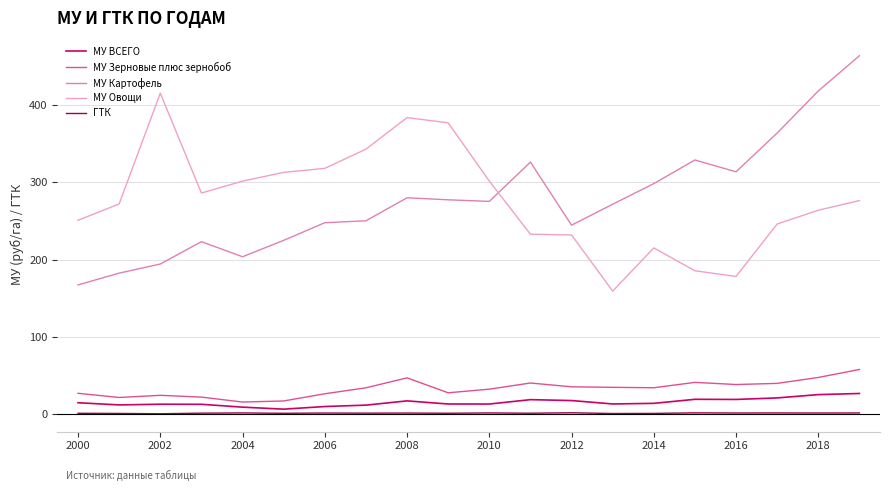

True or false: МУ Овощи and ГТК cross at least once.

False